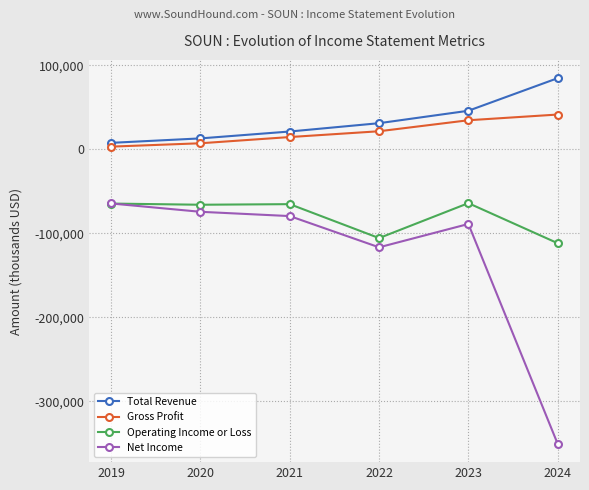

The Net Income series shows -155302 at 2023. True or false?

False